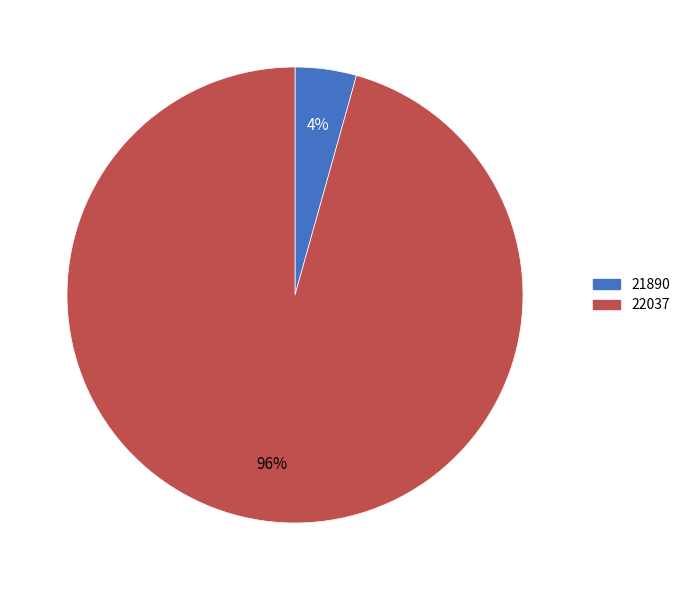

To the nearest percent, what portion does 21890 represent?

4%